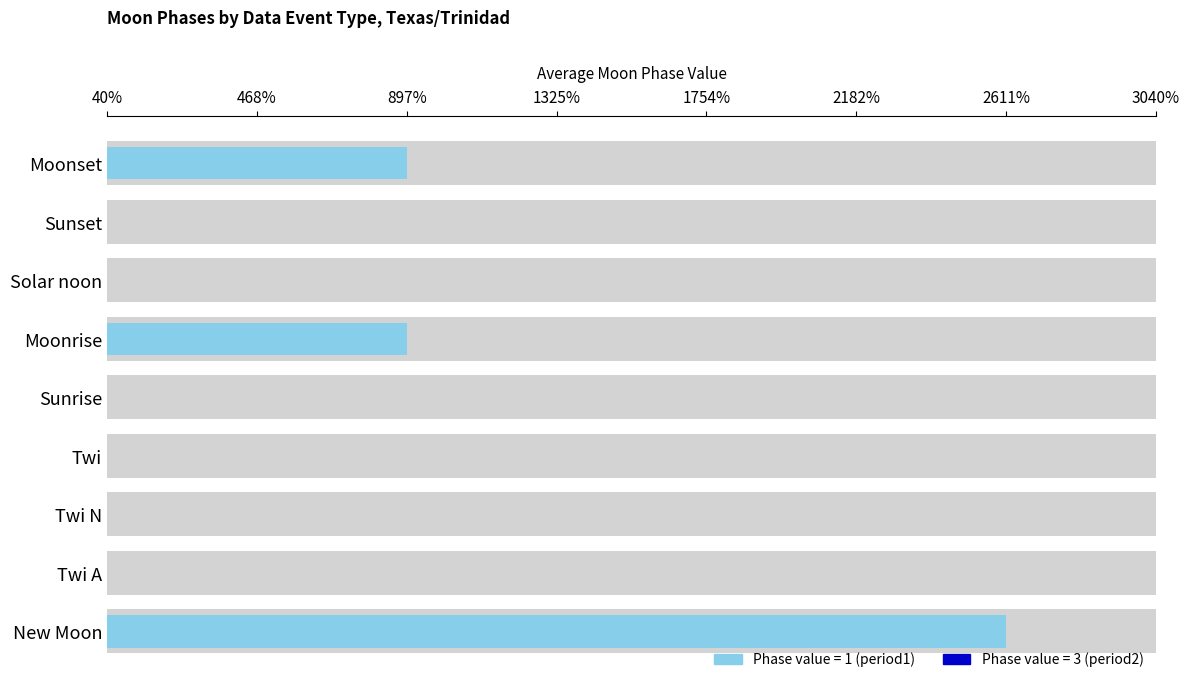

Count the Period 1: phase_period1 values in the range 0 to 1.

8